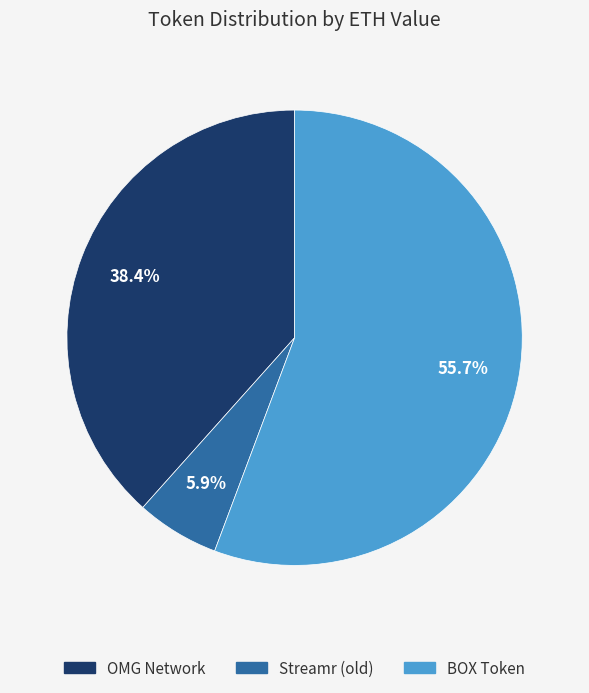

Which slice is the smallest?

Streamr (old)